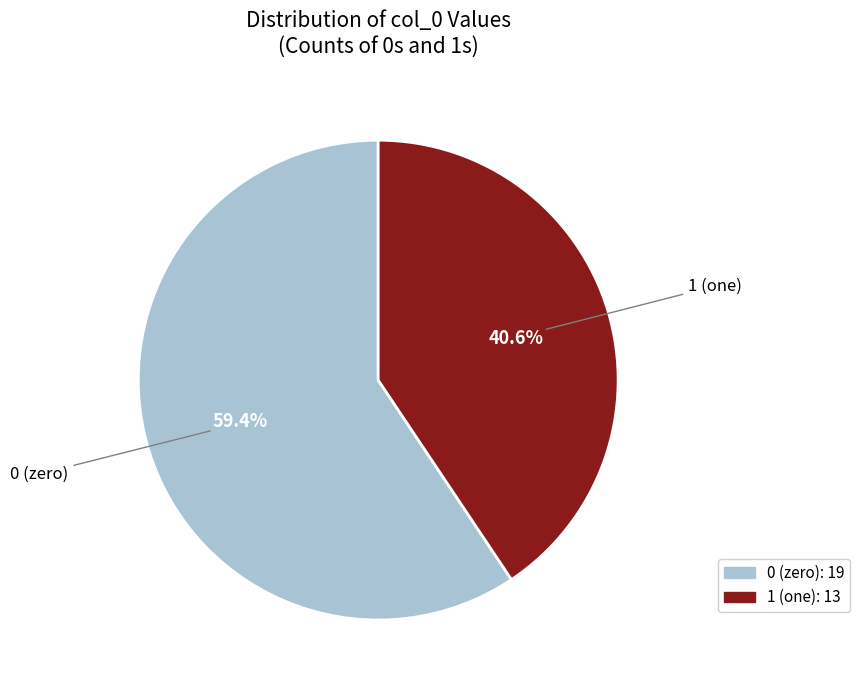

What portion of the pie excludes 1 (one)?

59.4%